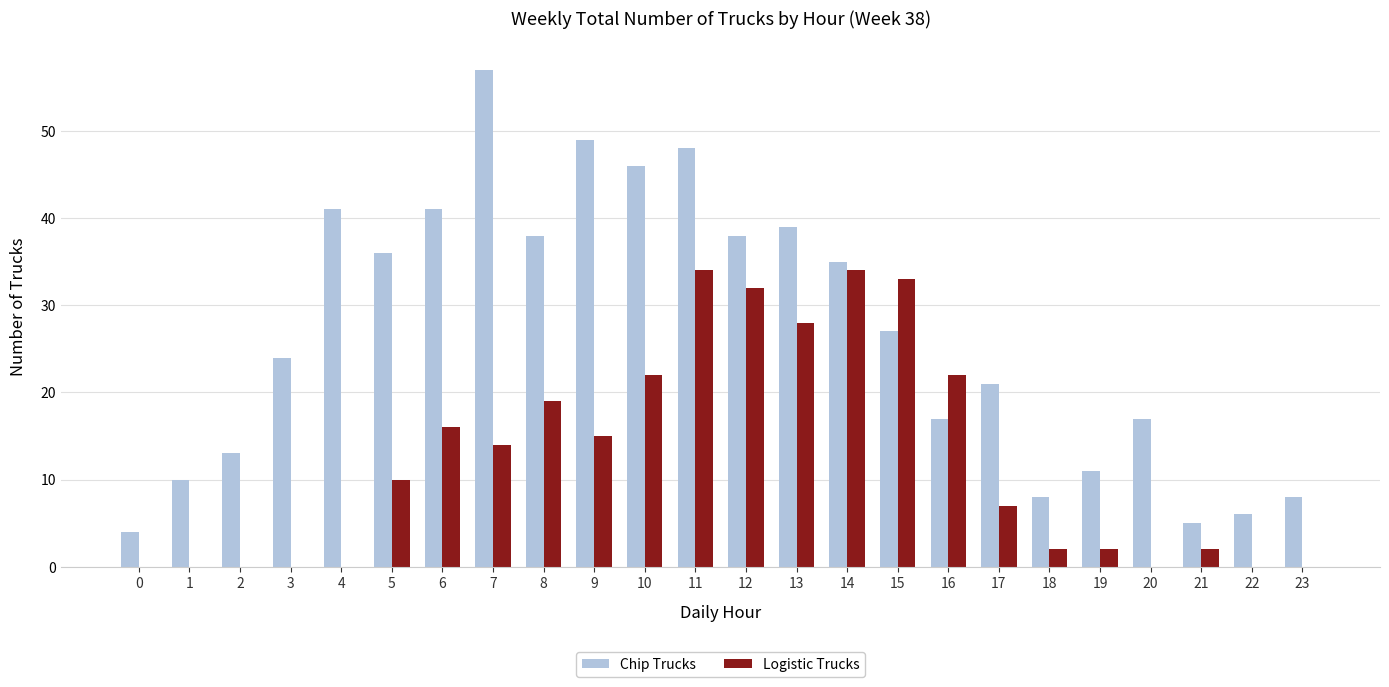

Where is Chip Trucks nearest to the value 30?

15